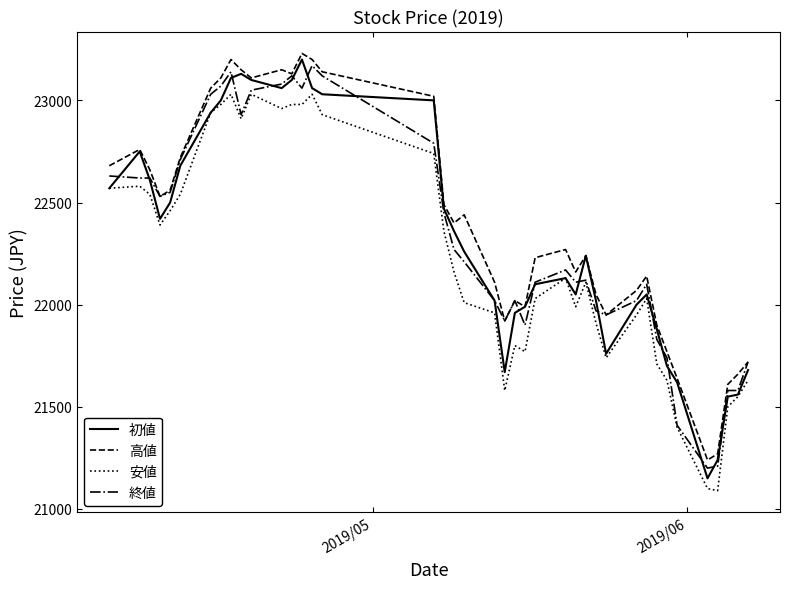

What is the highest value of the 初値 series?

23200